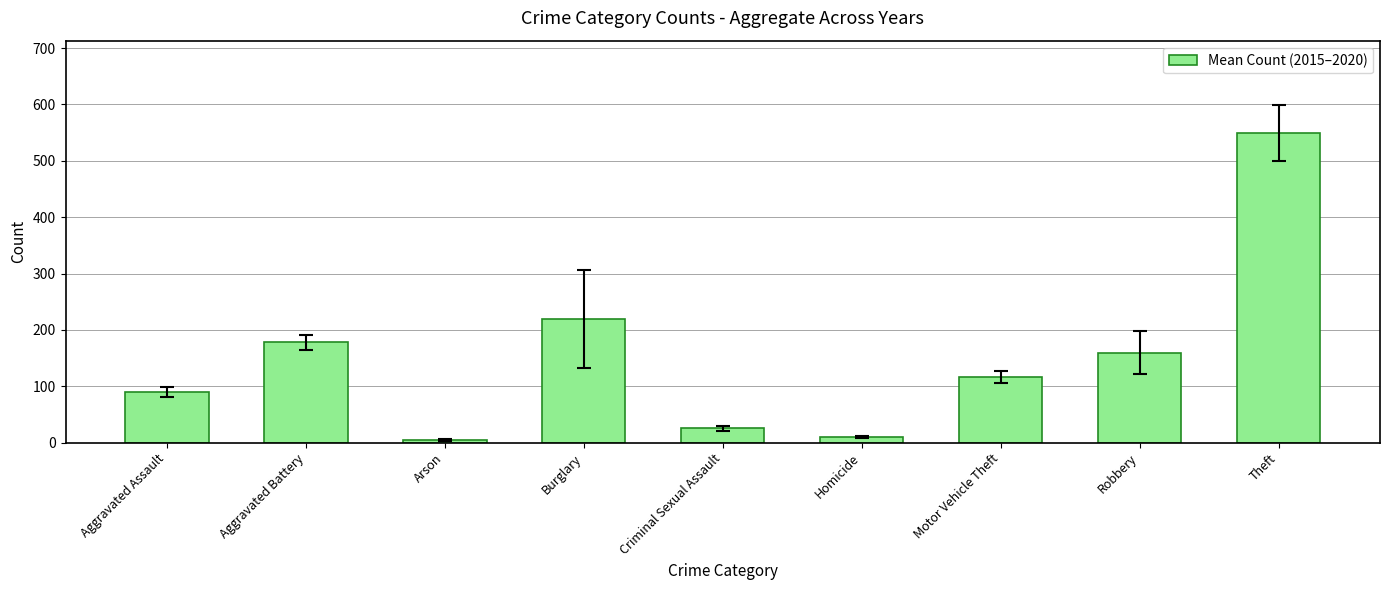

At which label is the value closest to 276?

Burglary